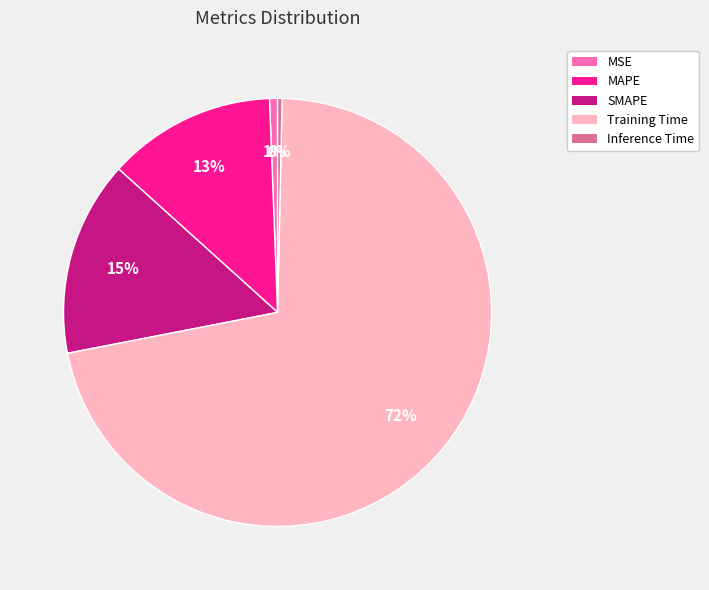

Count the number of slices in the pie.

5